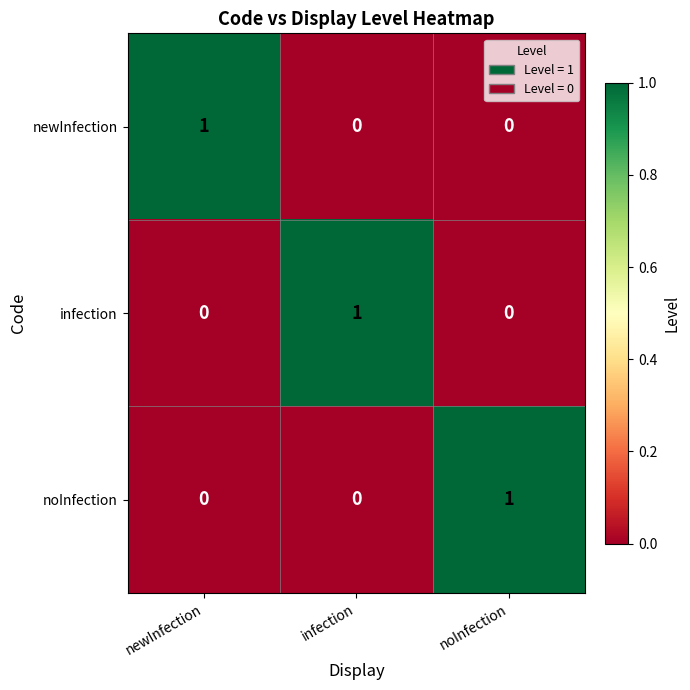

How many values in newInfection are above zero?

1